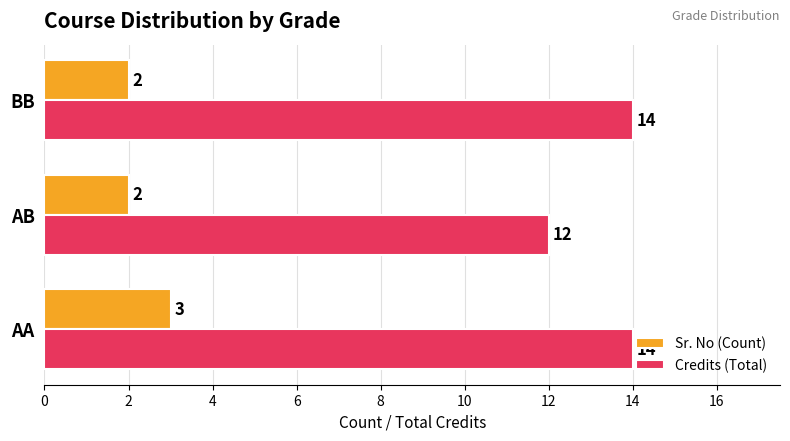

The Sr. No (Count) series shows 2 at AB. True or false?

True